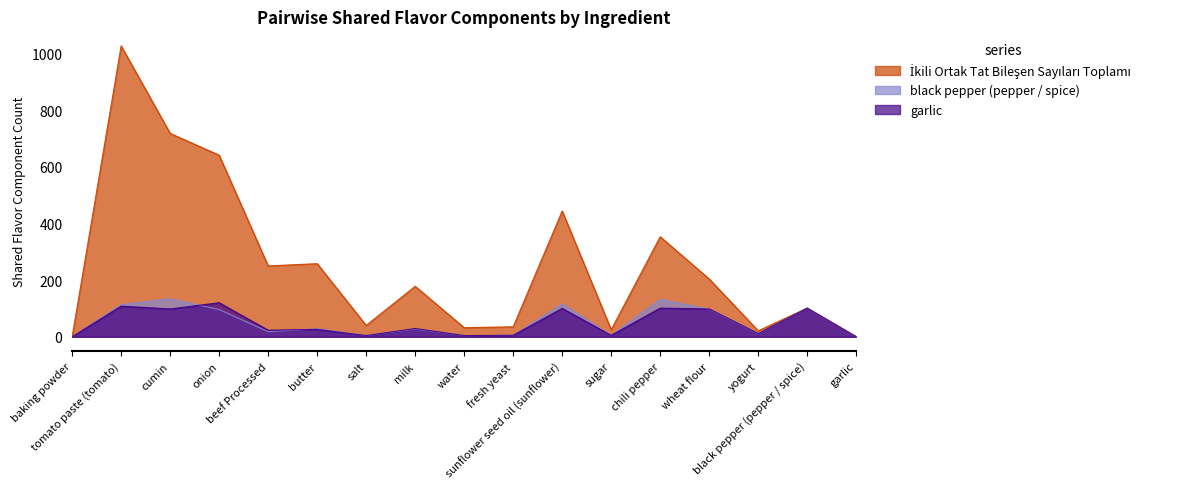

Reading left to right, list all the values displayed in this chart.

İkili Ortak Tat Bileşen Sayıları Toplamı: baking powder=0	tomato paste (tomato)=1027	cumin=718	onion=641	beef Processed=250	butter=258	salt=40	milk=178	water=32	fresh yeast=35	sunflower seed oil (sunflower)=444	sugar=25	chili pepper=353	wheat flour=204	yogurt=21	black pepper (pepper / spice)=101	garlic=0
black pepper (pepper / spice): baking powder=0	tomato paste (tomato)=113	cumin=134	onion=96	beef Processed=18	butter=28	salt=4	milk=27	water=4	fresh yeast=5	sunflower seed oil (sunflower)=116	sugar=5	chili pepper=132	wheat flour=97	yogurt=10	black pepper (pepper / spice)=101	garlic=0
garlic: baking powder=0	tomato paste (tomato)=108	cumin=98	onion=120	beef Processed=23	butter=26	salt=4	milk=29	water=4	fresh yeast=5	sunflower seed oil (sunflower)=100	sugar=5	chili pepper=101	wheat flour=98	yogurt=11	black pepper (pepper / spice)=101	garlic=0